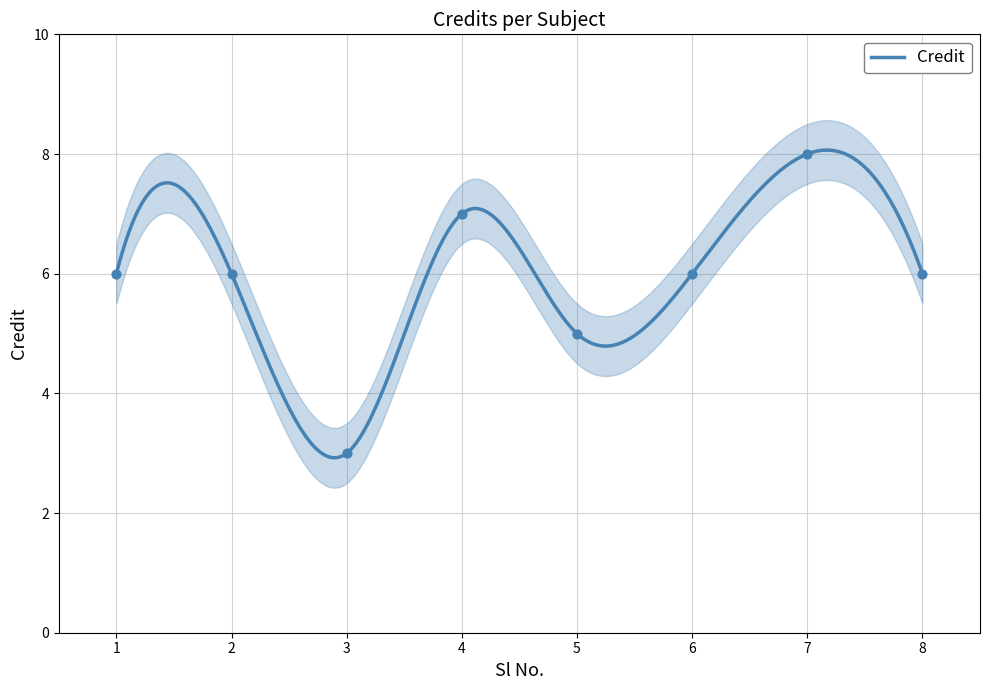

What is the ratio of the value at 2 to the value at 4?

0.9